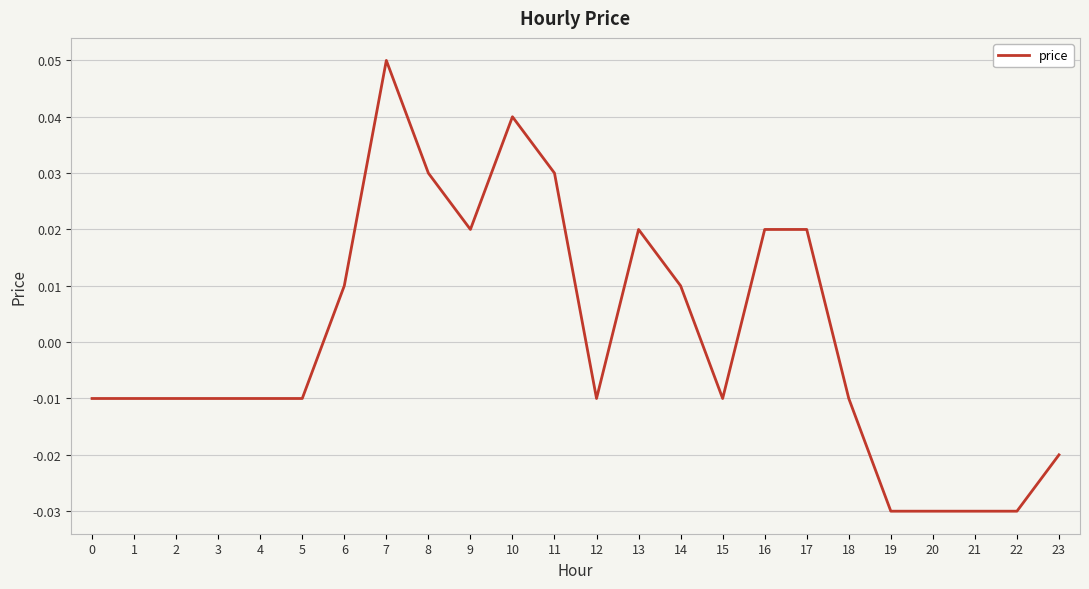

Which label corresponds to the largest value in the chart?

7